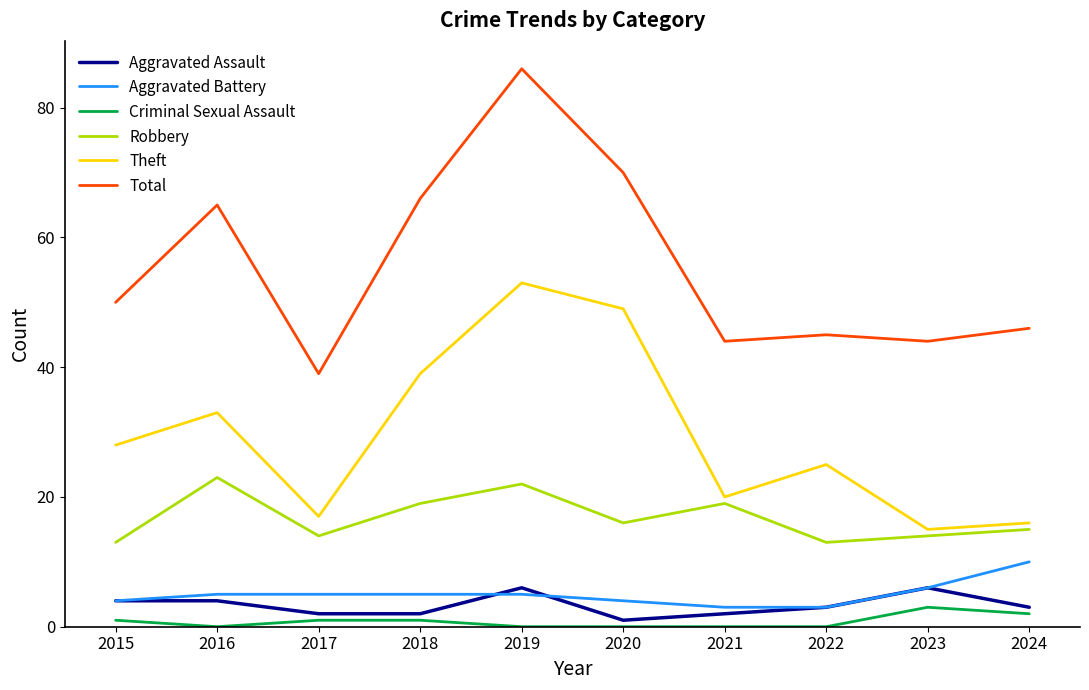

Which series changed the most between 2016 and 2023?

Total